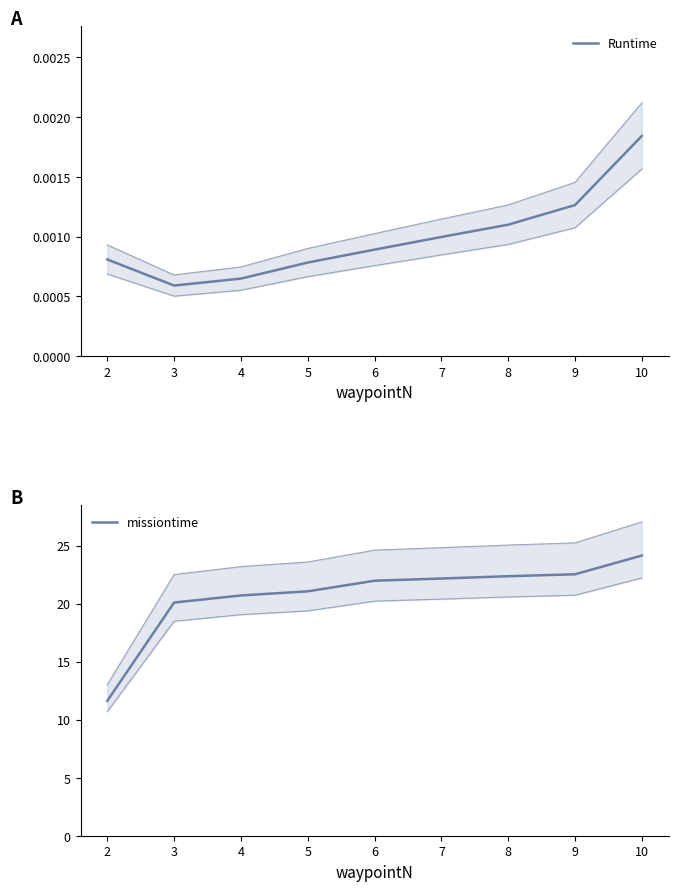

Which series has the largest range (max minus min)?

missiontime